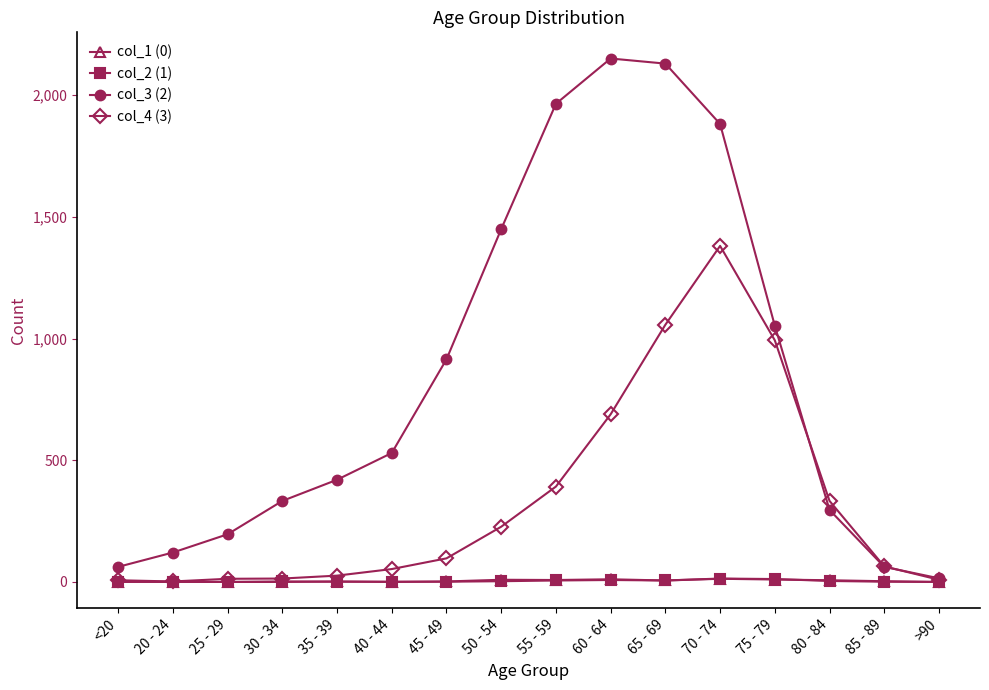

Which series has the widest spread of values?

col_3 (2)